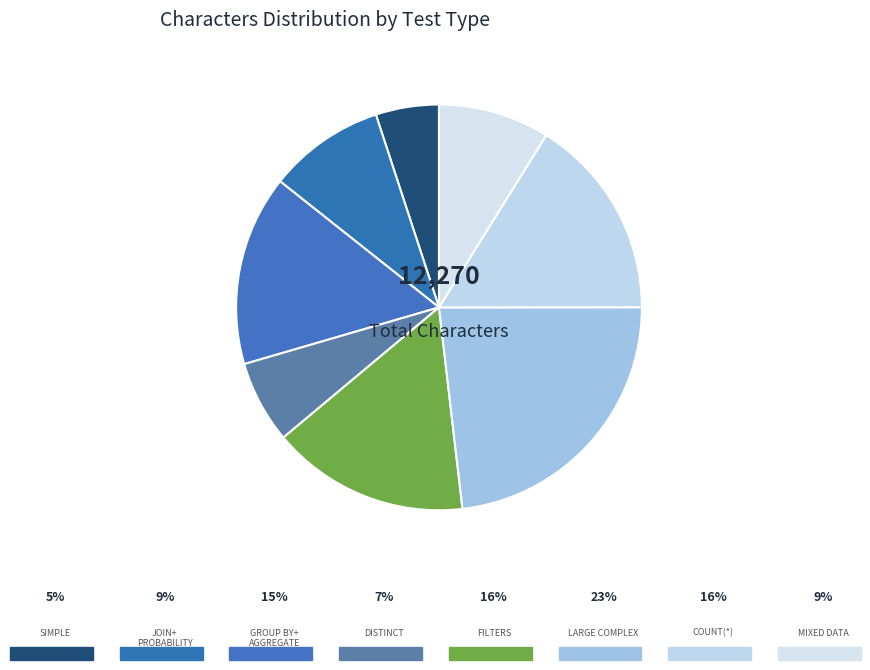

How many slices are in this pie chart?

8